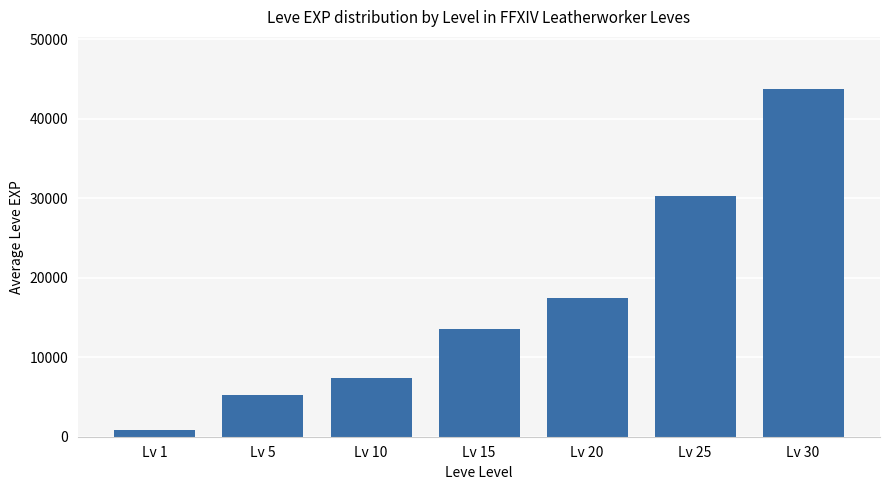

At which label is the value closest to 22291?

Lv 20